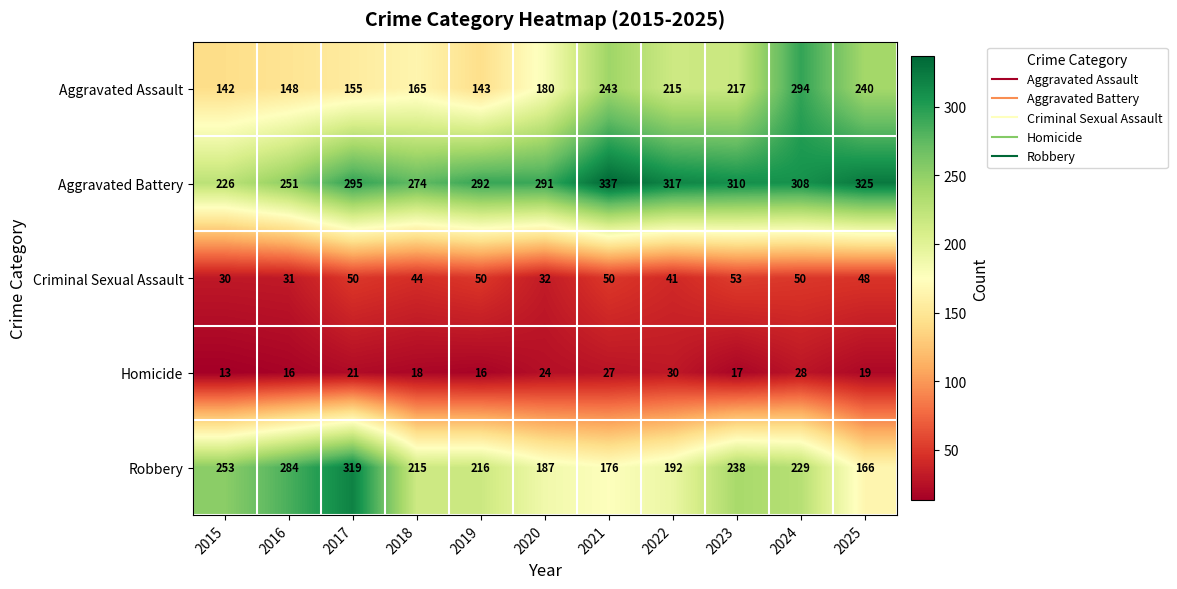

The value of Aggravated Assault at 2021 is 243. True or false?

True